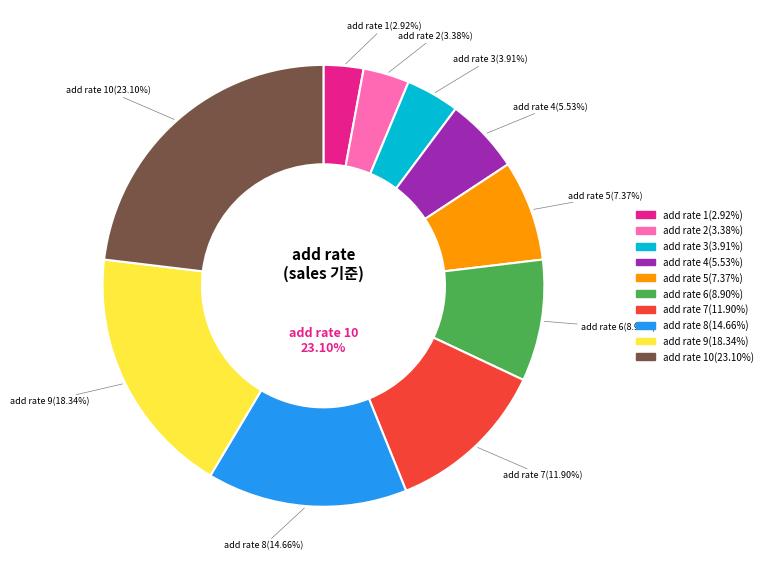

Which slice is the largest?

10